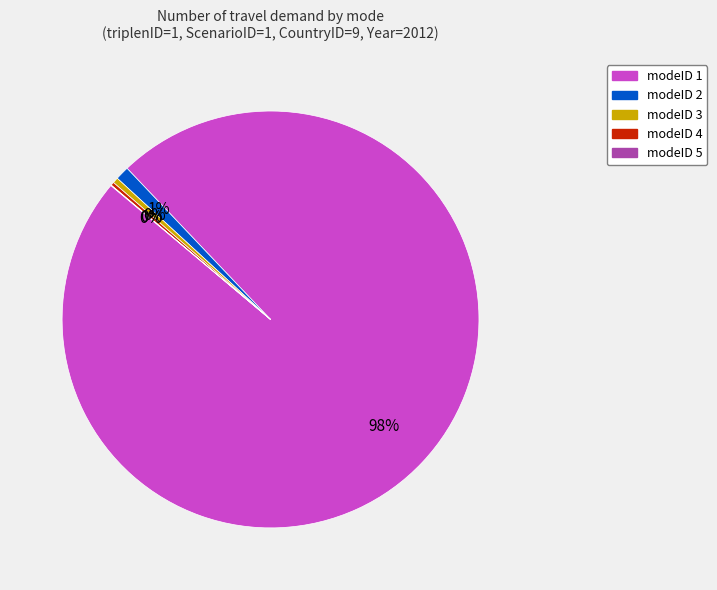

To the nearest percent, what is the average slice percentage?

20%